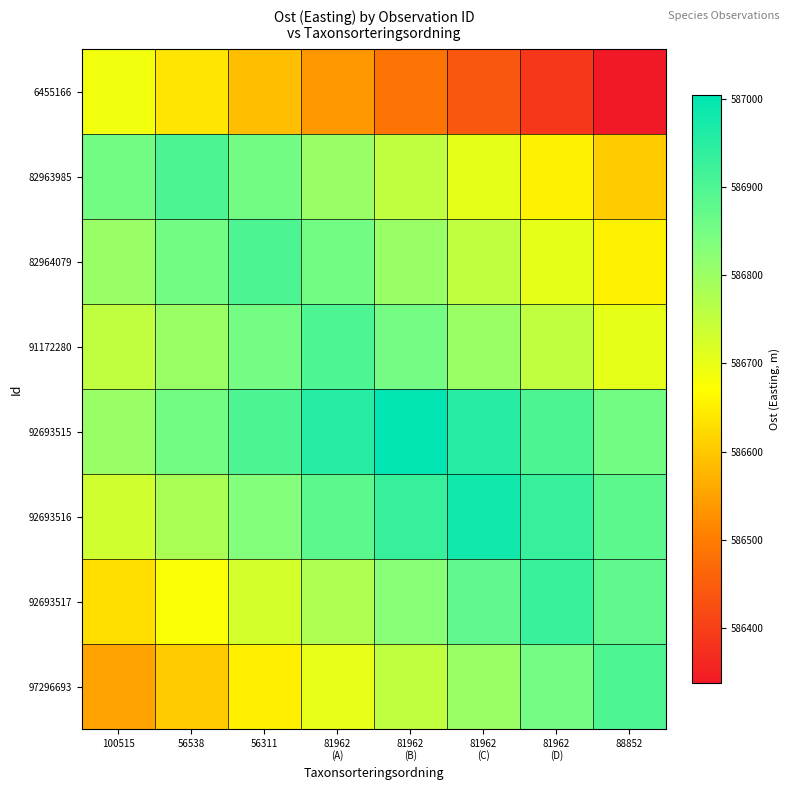

At how many categories does at least one series exceed 586590?

8